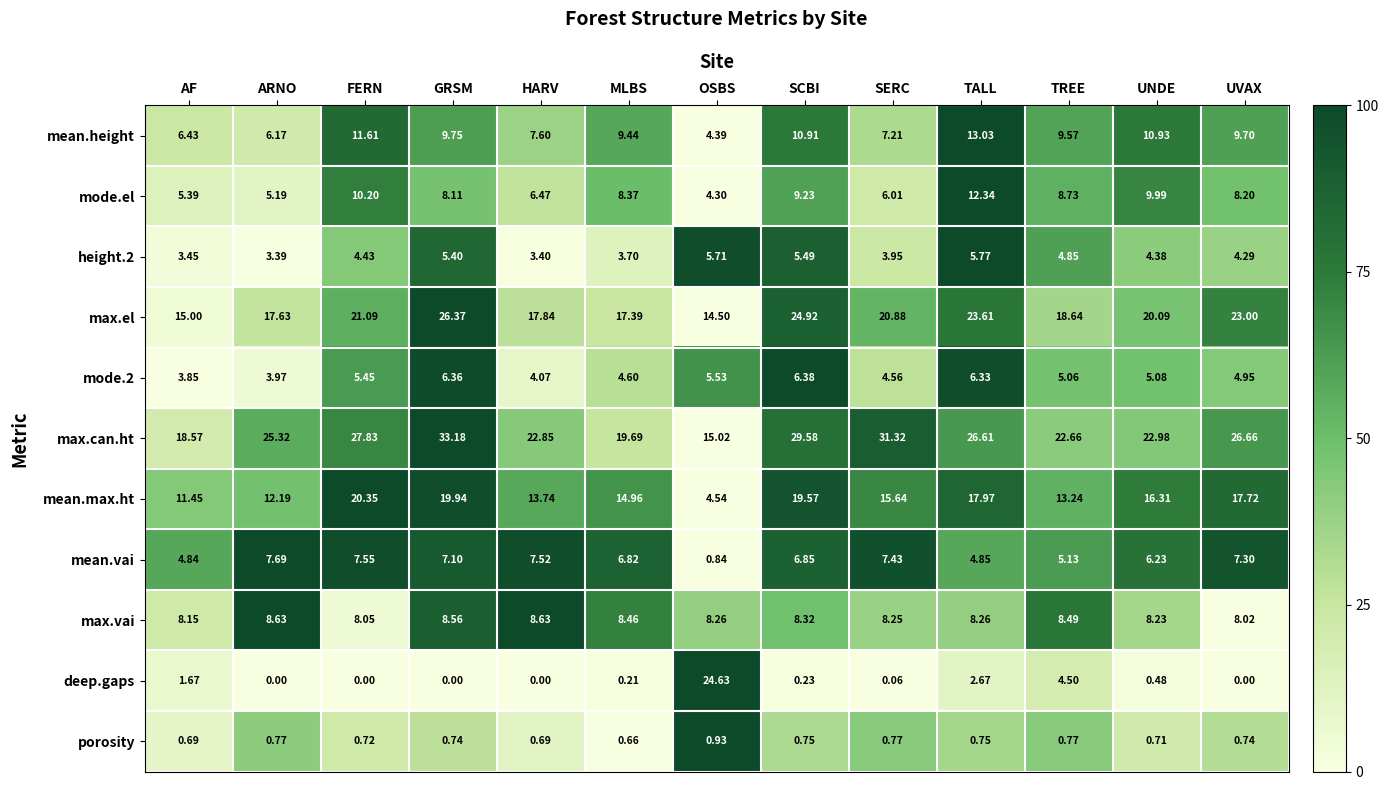

Which series has the widest spread of values?

deep.gaps